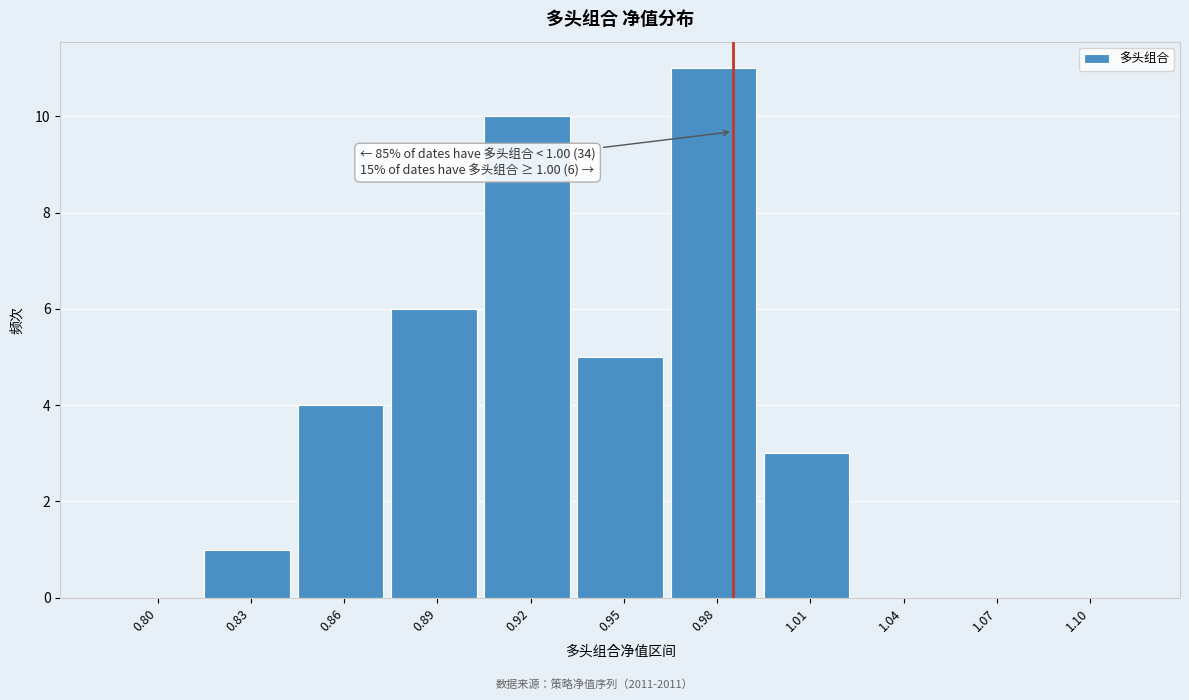

Reading left to right, what are all the values shown in this chart?

0.80=0	0.83=1	0.86=4	0.89=6	0.92=10	0.95=5	0.98=11	1.01=3	1.04=0	1.07=0	1.10=0